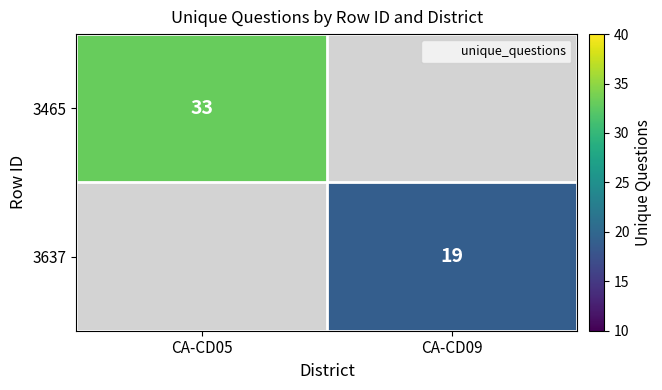

The 3637 series shows 26.4 at CA-CD09. True or false?

False